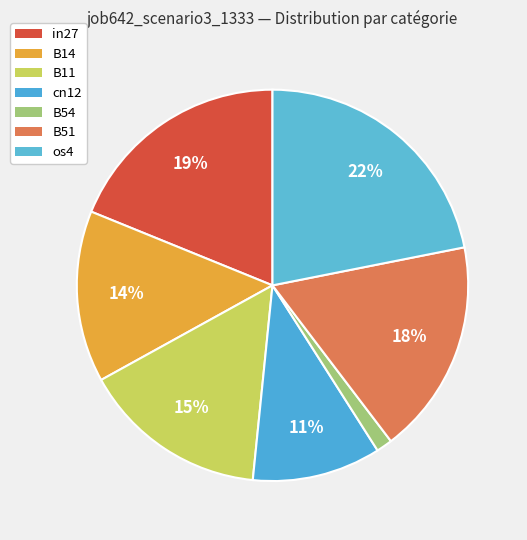

To the nearest percent, what percentage of the pie is os4?

22%